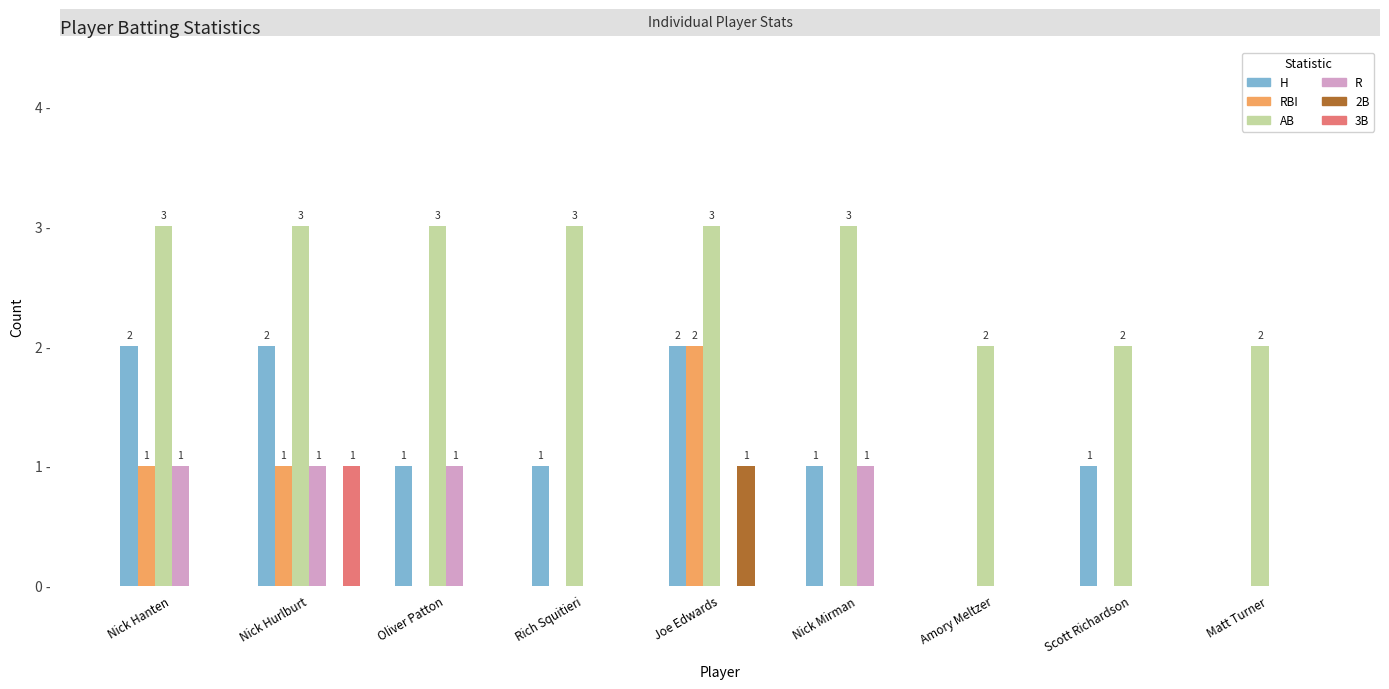

Between Joe Edwards and Amory Meltzer, which series saw the biggest shift?

H